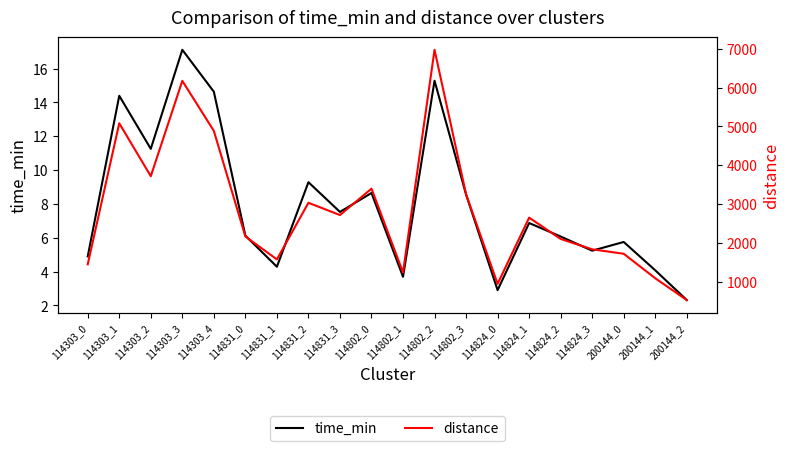

What is the difference between the distance values at 114802_1 and 114802_0?

2161.6